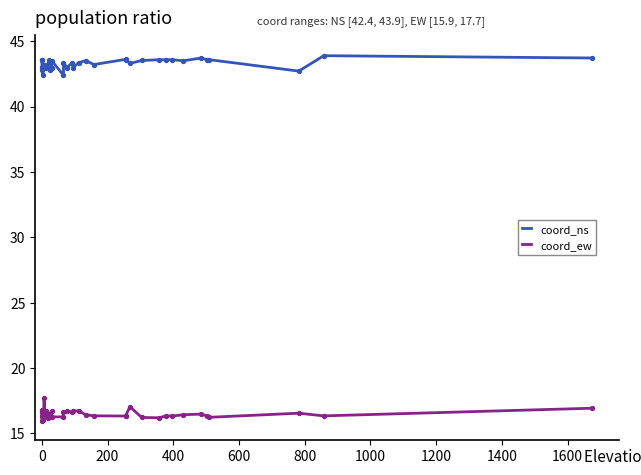

Is the value of coord_ew at 31 greater than the value of coord_ns at 29?

No